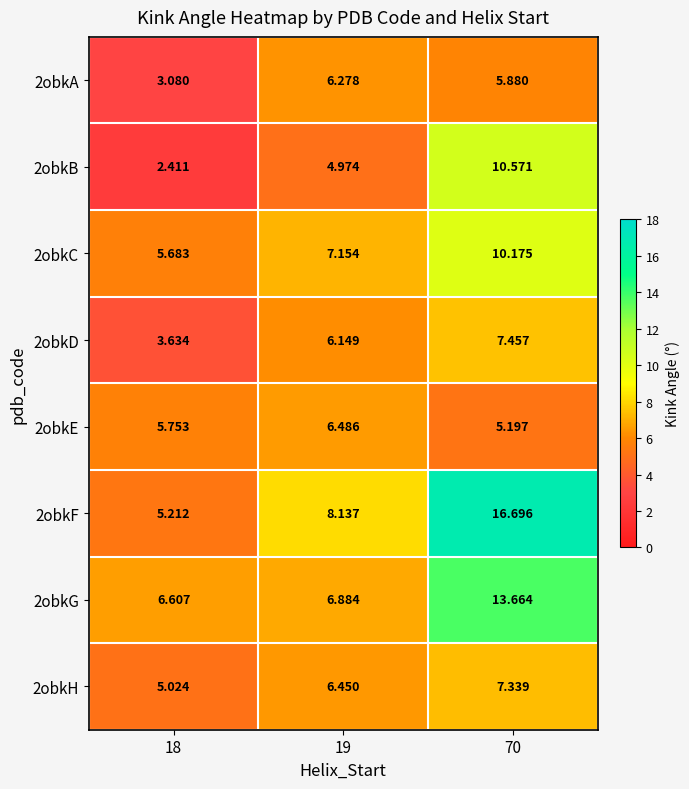

Which series has the widest spread of values?

2obkF